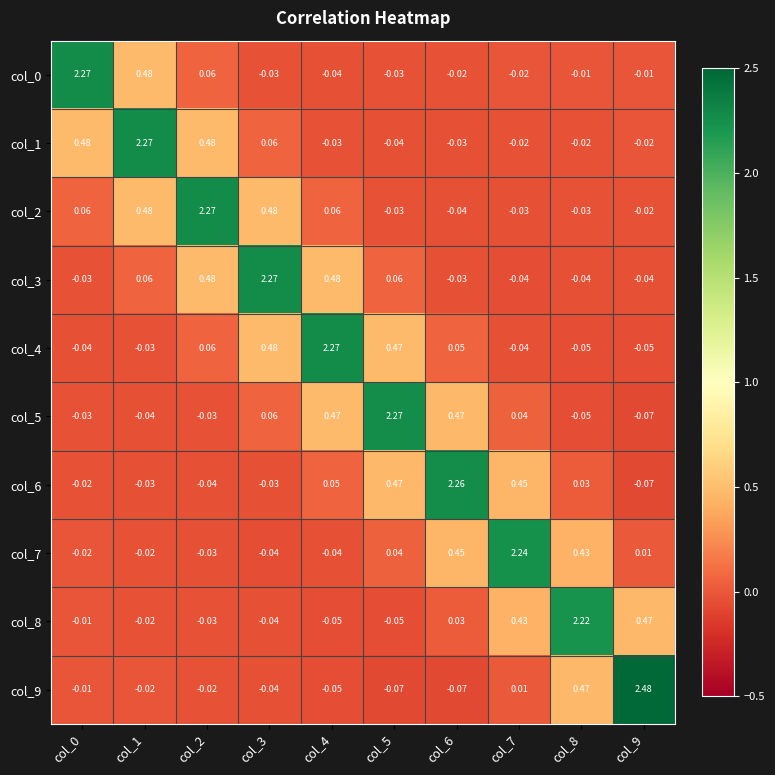

At how many categories does at least one series exceed 2?

10